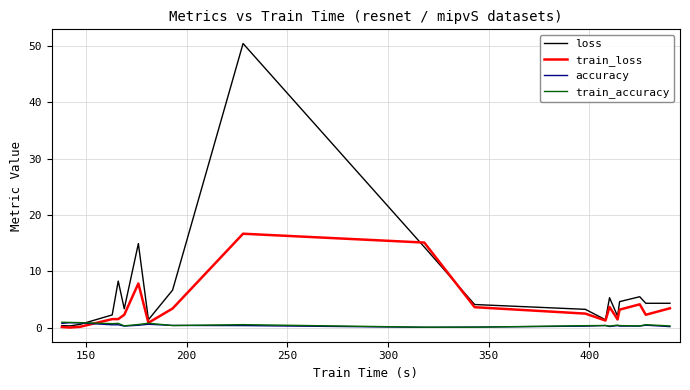

How many lines are shown in the chart?

4